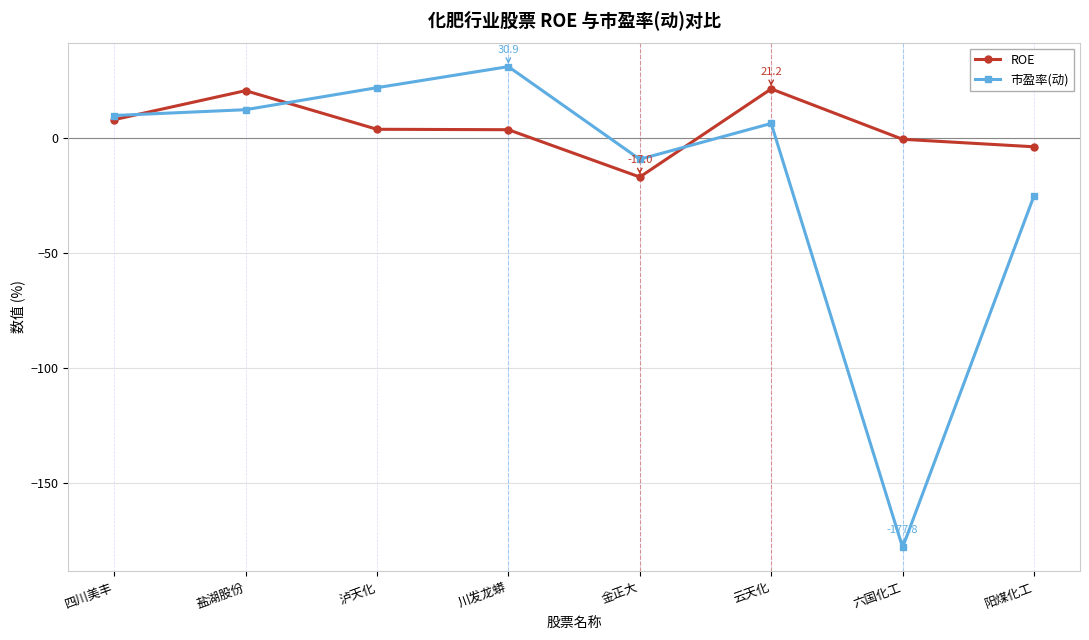

At which category does 市盈率(动) reach its first local peak?

川发龙蟒